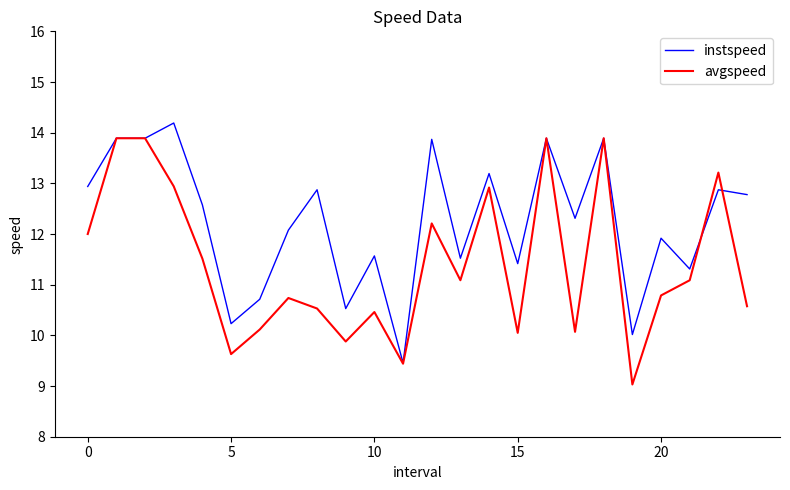

What is the maximum value shown in the chart?

14.2